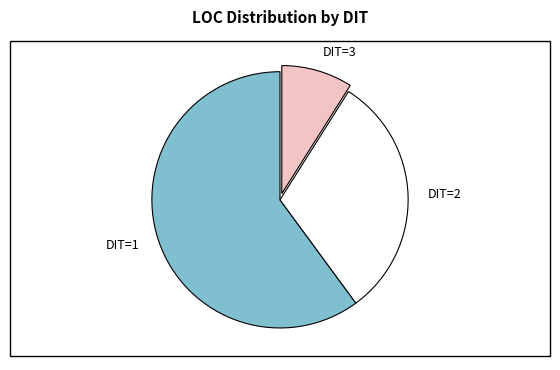

Which has a higher value, DIT=1 or DIT=2?

DIT=1